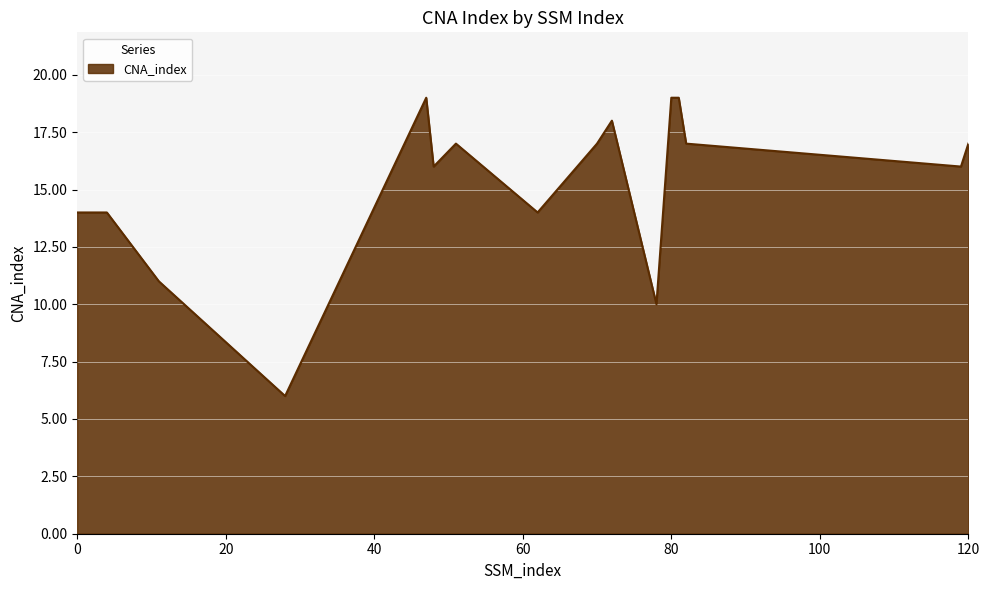

Reading left to right, transcribe all the data shown in this chart.

14	14	11	6	19	16	17	14	17	18	10	19	19	17	16	17